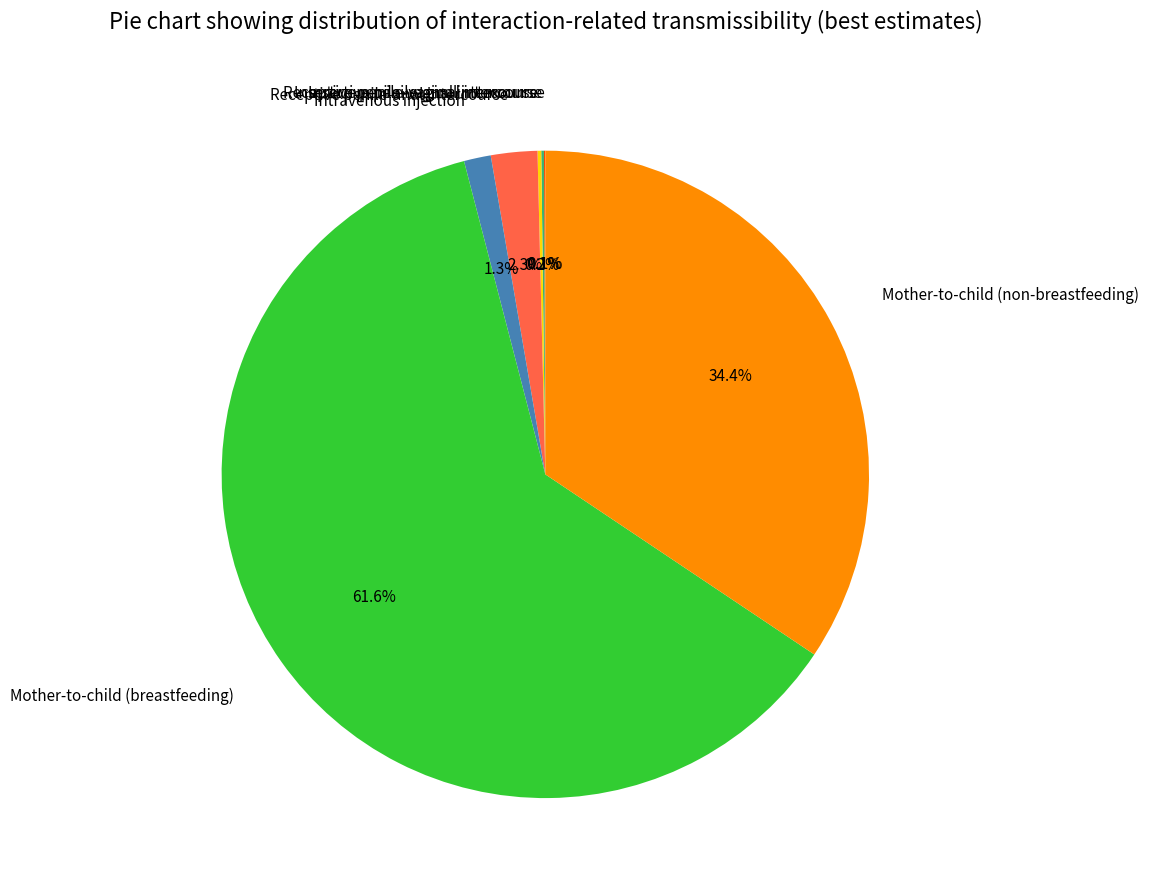

What is the total percentage of Receptive penile-anal intercourse and Mother-to-child (non-breastfeeding)?

36.7%